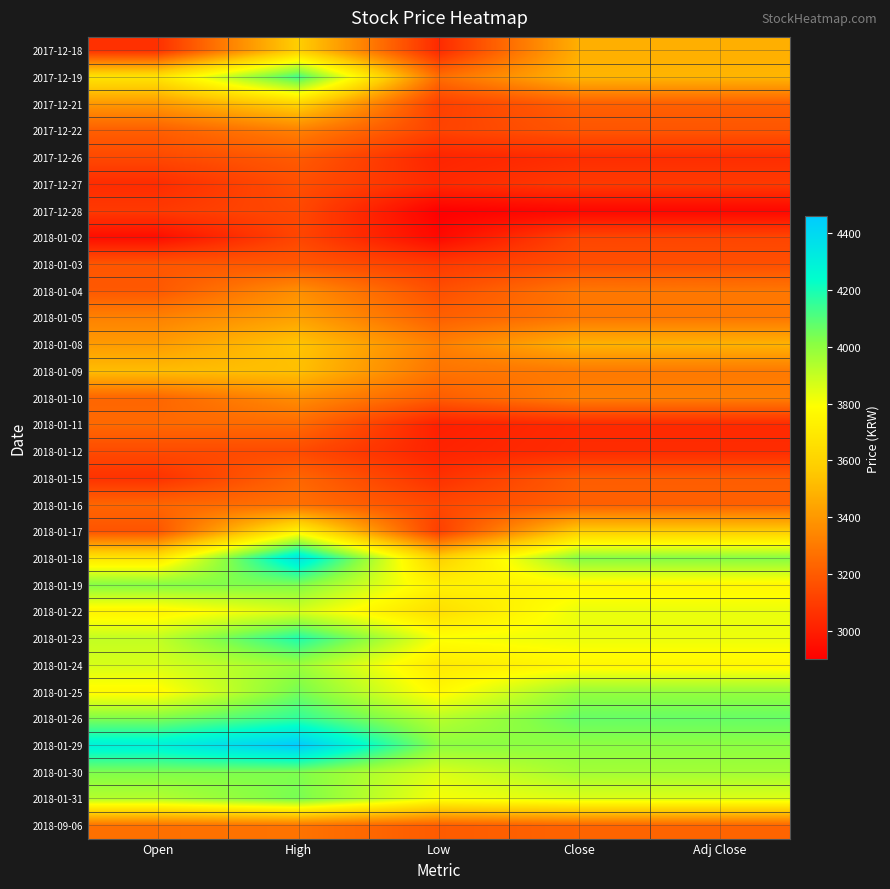

Reading left to right, list all the values displayed in this chart.

2017-12-18: Open=3060	High=3580	Low=3040	Close=3475	Adj Close=3475
2017-12-19: Open=3675	High=4130	Low=3260	Close=3495	Adj Close=3495
2017-12-21: Open=3400	High=3600	Low=3110	Close=3215	Adj Close=3215
2017-12-22: Open=3210	High=3320	Low=3120	Close=3180	Adj Close=3180
2017-12-26: Open=3140	High=3200	Low=3020	Close=3050	Adj Close=3050
2017-12-27: Open=3045	High=3160	Low=3035	Close=3090	Adj Close=3090
2017-12-28: Open=3090	High=3140	Low=2900	Close=2925	Adj Close=2925
2018-01-02: Open=2945	High=3130	Low=2930	Close=3130	Adj Close=3130
2018-01-03: Open=3185	High=3190	Low=3090	Close=3160	Adj Close=3160
2018-01-04: Open=3190	High=3370	Low=3160	Close=3290	Adj Close=3290
2018-01-05: Open=3325	High=3430	Low=3215	Close=3290	Adj Close=3290
2018-01-08: Open=3410	High=3545	Low=3315	Close=3485	Adj Close=3485
2018-01-09: Open=3520	High=3530	Low=3280	Close=3300	Adj Close=3300
2018-01-10: Open=3235	High=3365	Low=3205	Close=3320	Adj Close=3320
2018-01-11: Open=3245	High=3250	Low=3005	Close=3040	Adj Close=3040
2018-01-12: Open=3145	High=3145	Low=3015	Close=3045	Adj Close=3045
2018-01-15: Open=3065	High=3235	Low=3060	Close=3205	Adj Close=3205
2018-01-16: Open=3235	High=3270	Low=3135	Close=3215	Adj Close=3215
2018-01-17: Open=3175	High=3745	Low=3105	Close=3580	Adj Close=3580
2018-01-18: Open=3685	High=4350	Low=3590	Close=4020	Adj Close=4020
2018-01-19: Open=4020	High=4030	Low=3730	Close=3760	Adj Close=3760
2018-01-22: Open=3745	High=3865	Low=3650	Close=3830	Adj Close=3830
2018-01-23: Open=3905	High=4190	Low=3800	Close=3825	Adj Close=3825
2018-01-24: Open=3865	High=3980	Low=3700	Close=3760	Adj Close=3760
2018-01-25: Open=3770	High=4045	Low=3765	Close=3990	Adj Close=3990
2018-01-26: Open=4030	High=4160	Low=3925	Close=4070	Adj Close=4070
2018-01-29: Open=4295	High=4460	Low=4005	Close=4005	Adj Close=4005
2018-01-30: Open=4030	High=4030	Low=3860	Close=3965	Adj Close=3965
2018-01-31: Open=3930	High=4040	Low=3805	Close=3855	Adj Close=3855
2018-09-06: Open=3270	High=3280	Low=3200	Close=3230	Adj Close=3230